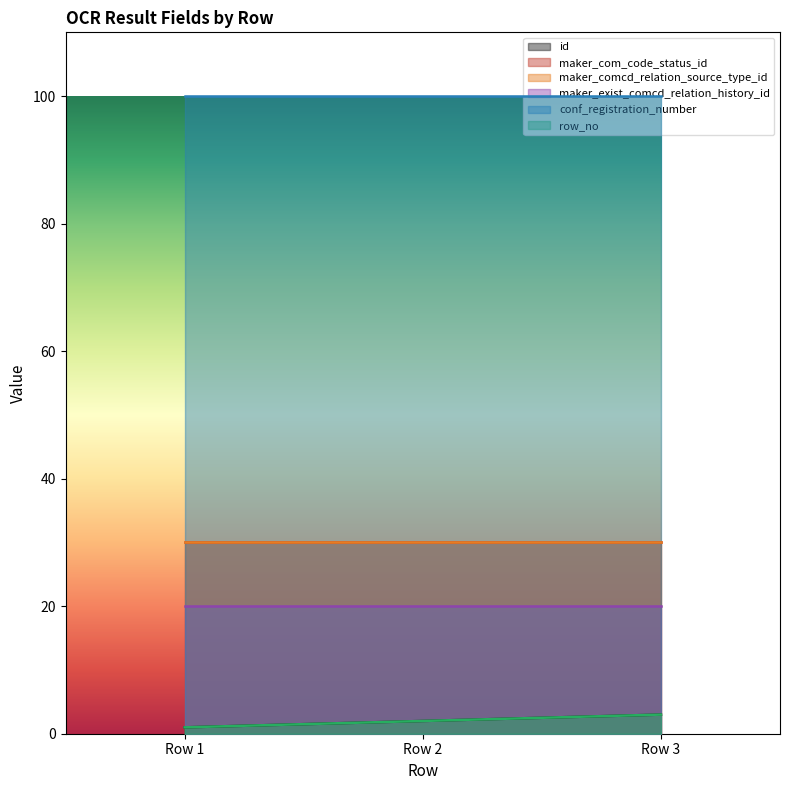

Which series has the widest spread of values?

id